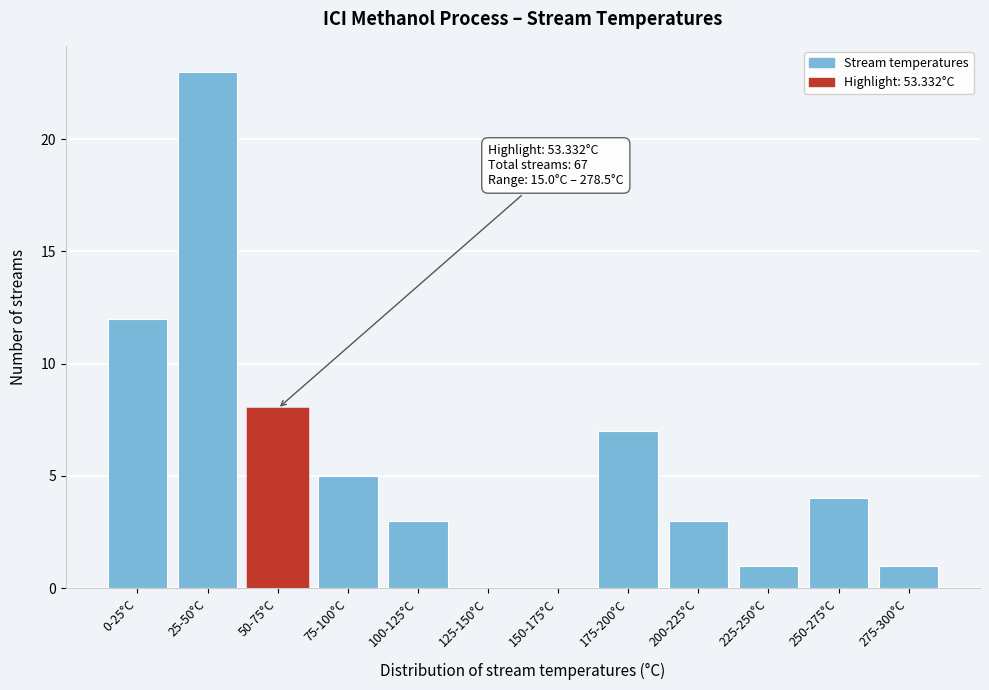

Reading left to right, what are all the values shown in this chart?

0-25°C=12	25-50°C=23	50-75°C=8	75-100°C=5	100-125°C=3	125-150°C=0	150-175°C=0	175-200°C=7	200-225°C=3	225-250°C=1	250-275°C=4	275-300°C=1